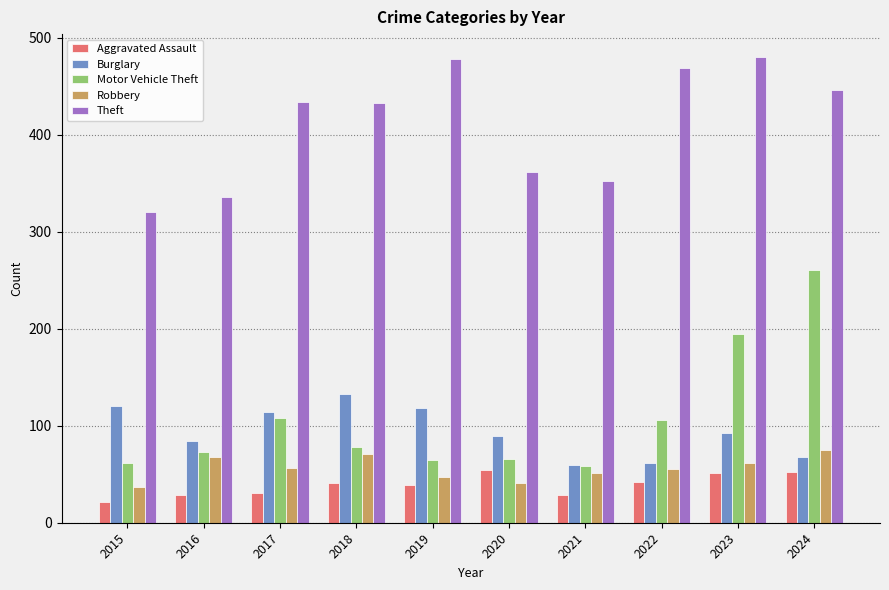

What is the value of the Robbery bar at the 5th from the left?

47